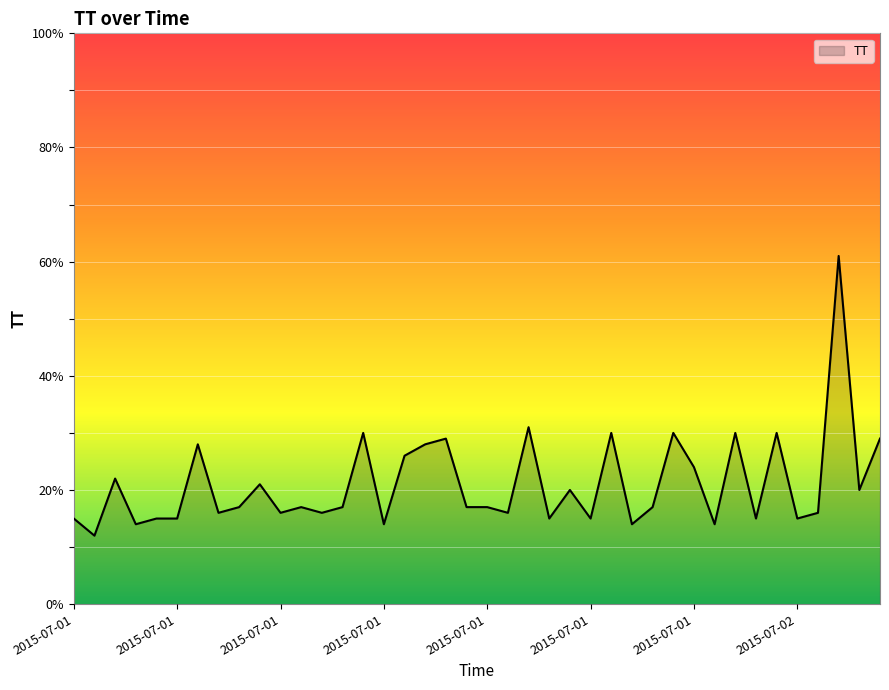

What is the maximum value shown in the chart?

61